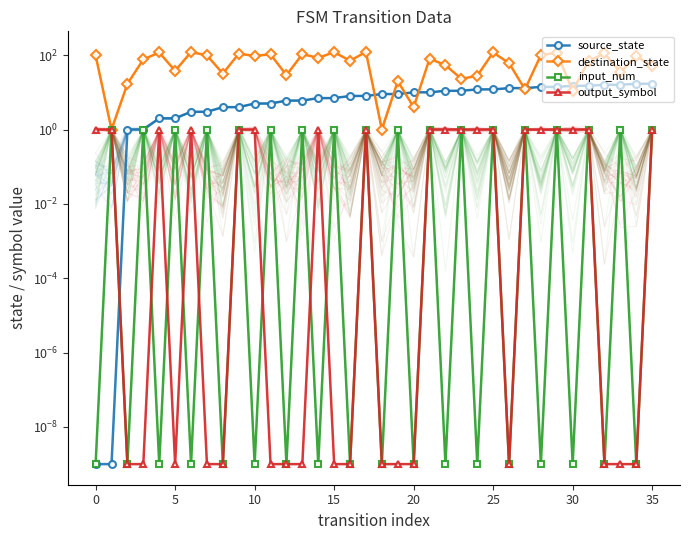

What is the sum of the source_state values at 24 and 30?

27.0